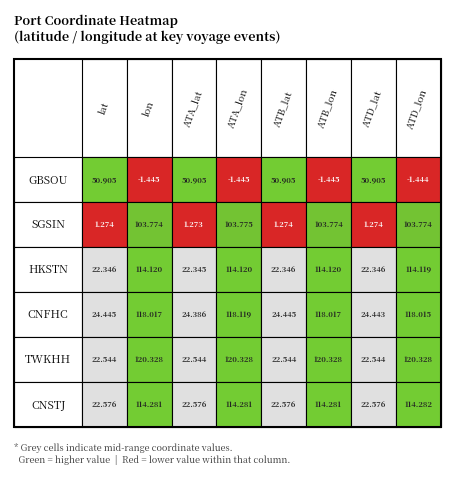

What is the minimum value shown in the chart?

-1.4